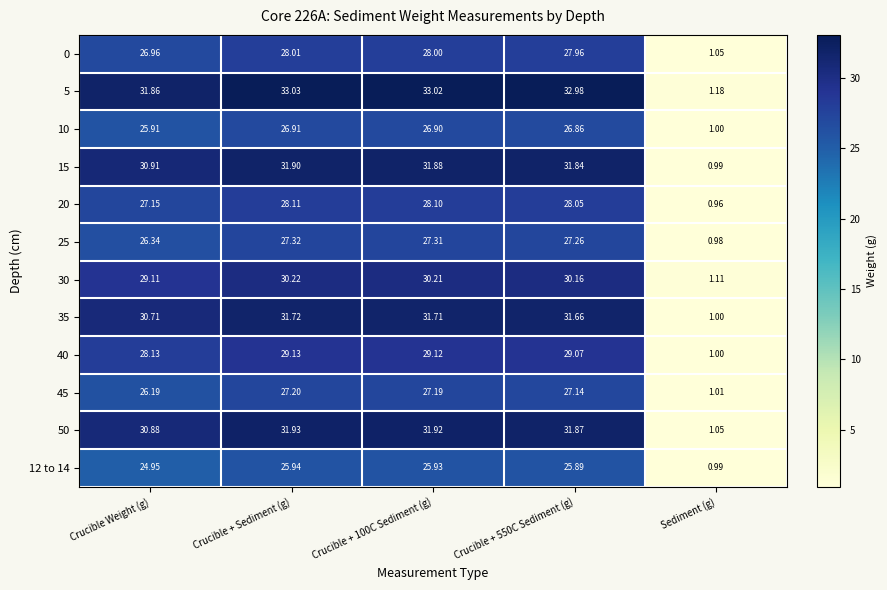

Is the value of 35 at Crucible Weight (g) greater than the value of 30 at Crucible + 100C Sediment (g)?

Yes